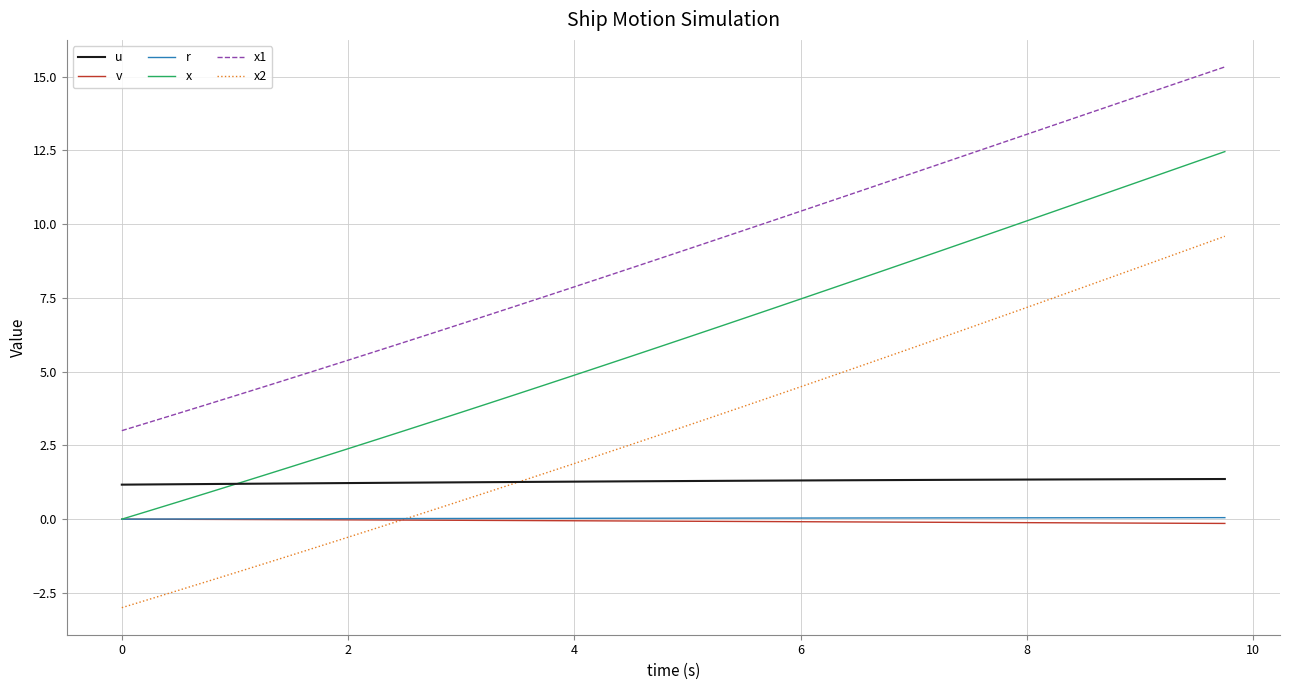

What is the highest value of the x2 series?

9.6